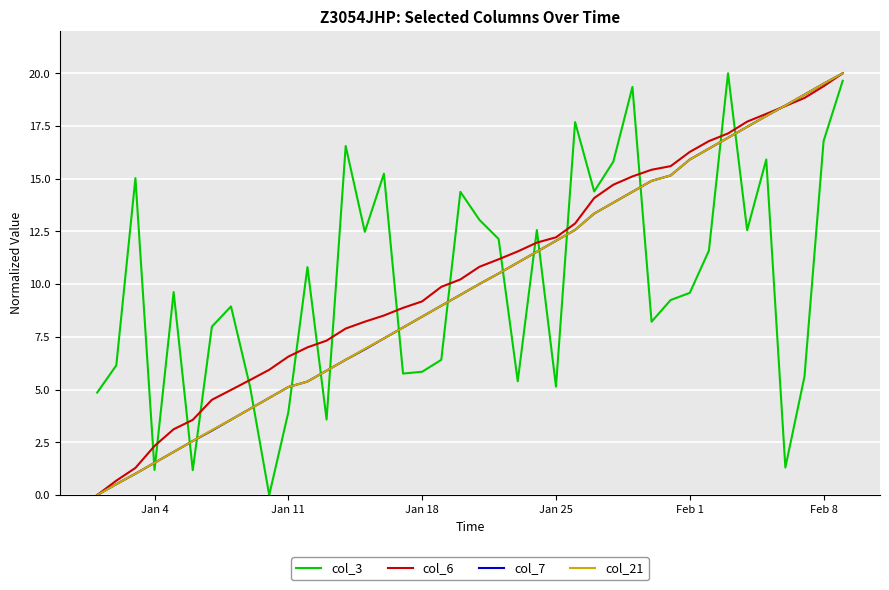

What is the highest value of the col_6 series?

20.0